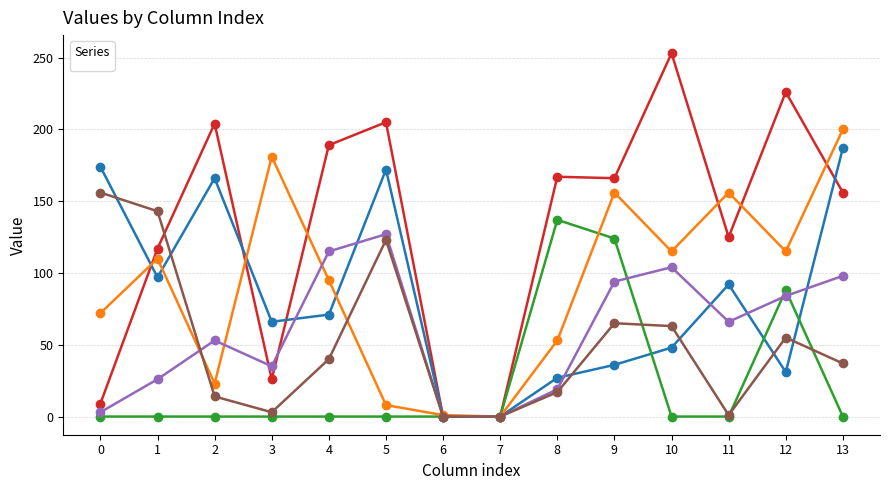

List the series in order of their peak value, highest first.

_1, _4, _2, _6, _3, _5